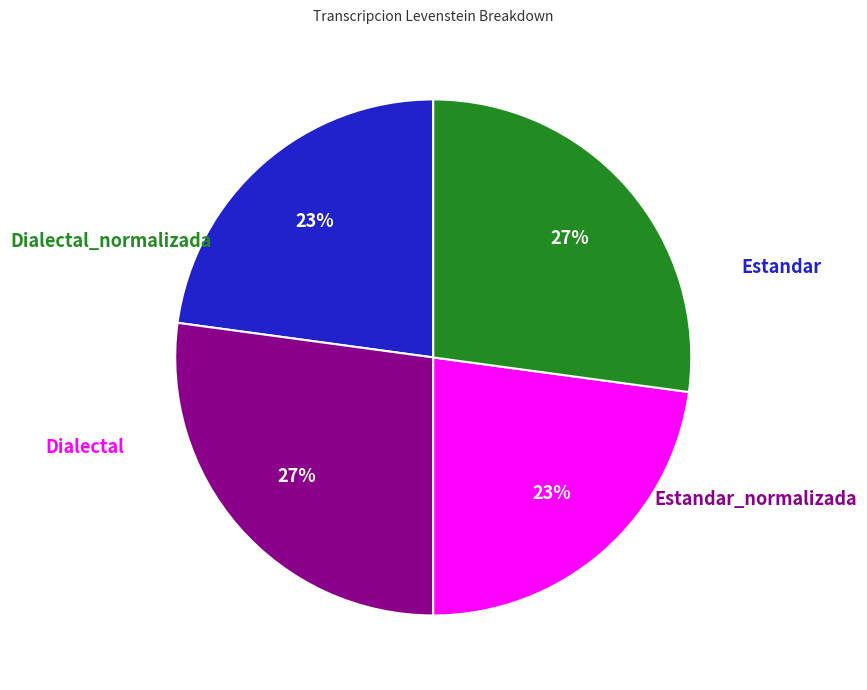

To the nearest percent, what is the difference between the largest and smallest slice percentages?

4%